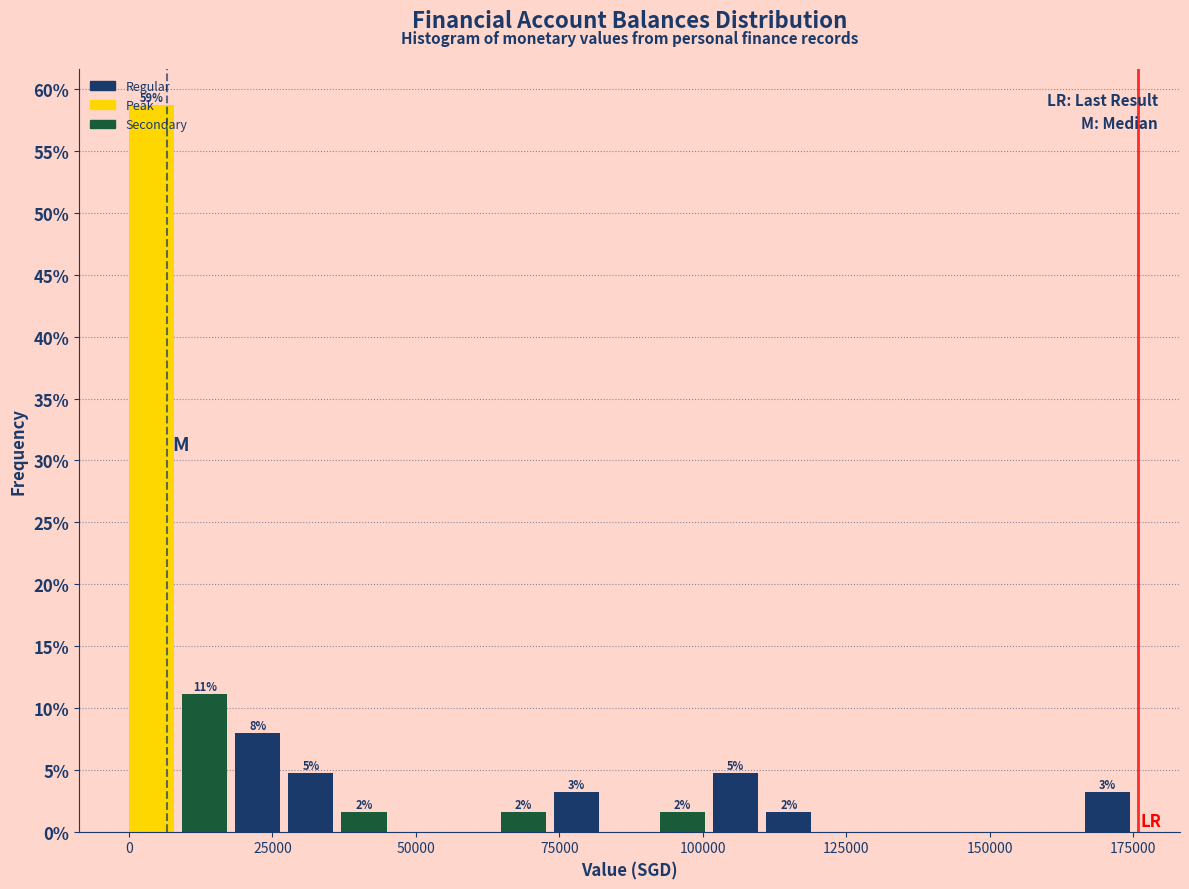

Read against the x-axis, roughly where is the centre of the tallest bar?

5000